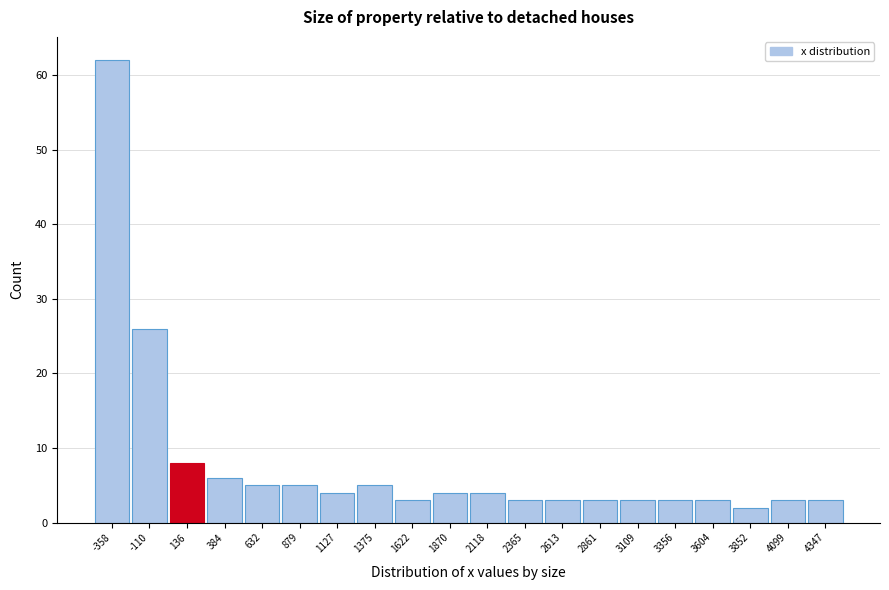

Reading right to left, extract all data points from this chart.

3	3	2	3	3	3	3	3	3	4	4	3	5	4	5	5	6	8	26	62